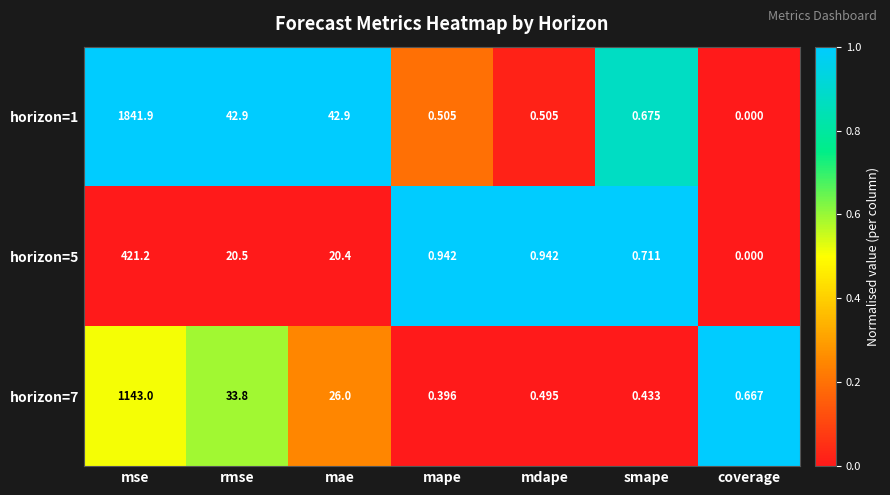

At how many categories does at least one series exceed 0?

7